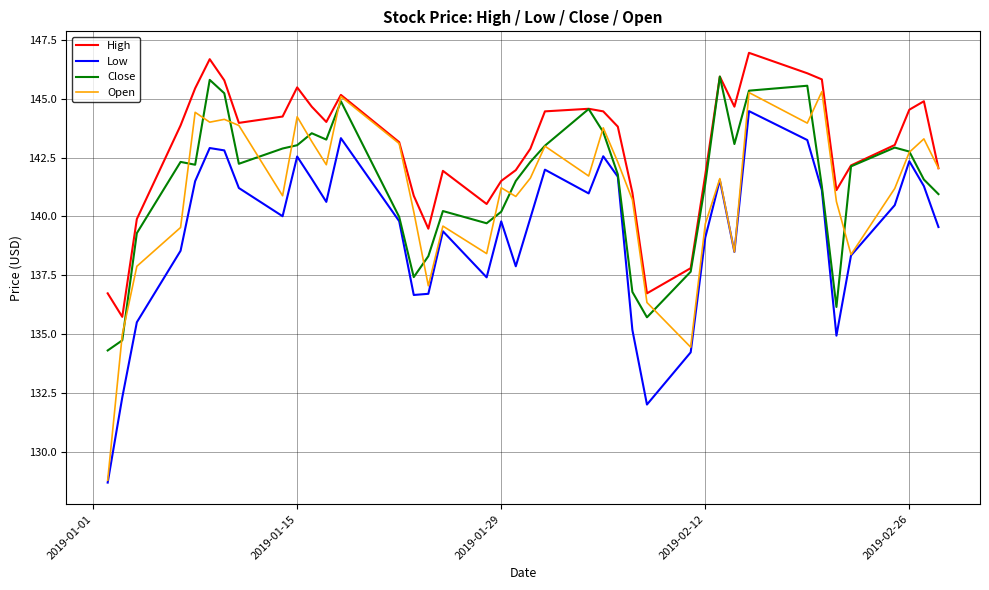

What is the difference between the maximum and minimum values in the High series?

11.2